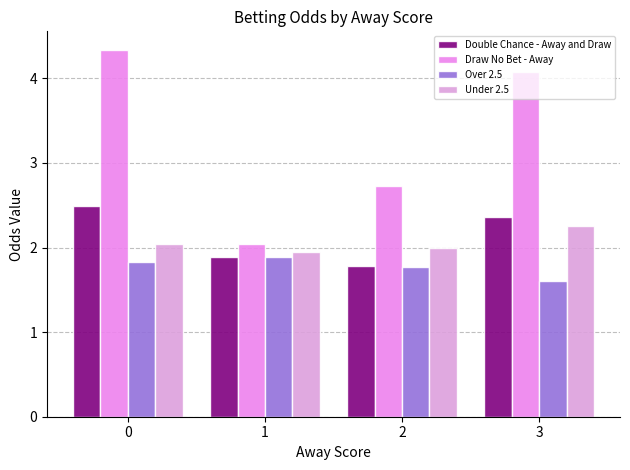

What is the average value of the Over 2.5 series?

1.8